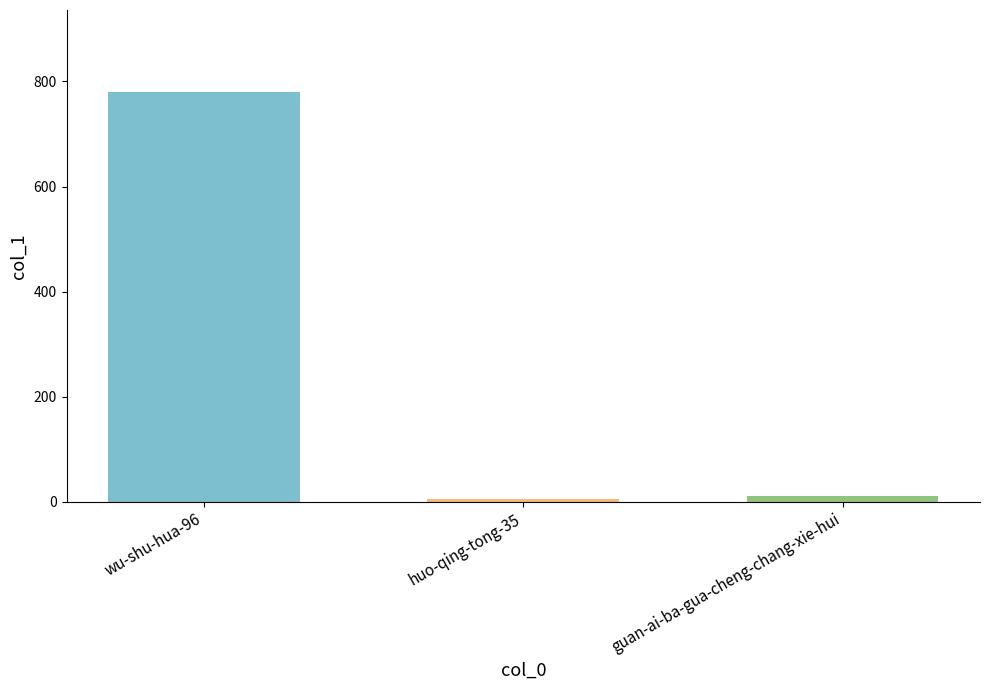

The value at wu-shu-hua-96 is 1201. True or false?

False